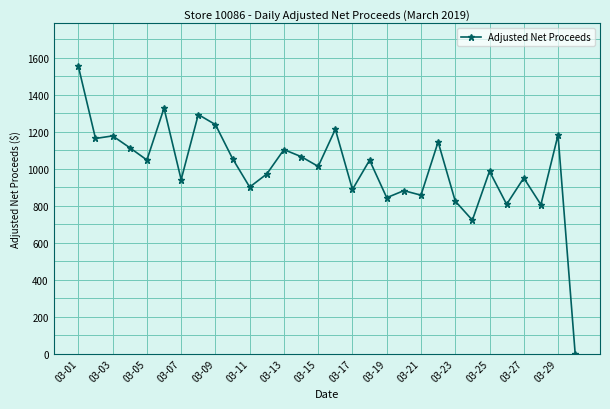

What is the greatest value displayed?

1554.1